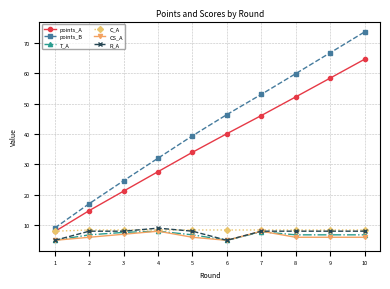

Which series ends up on top after the final intersection of CS_A and T_A?

T_A